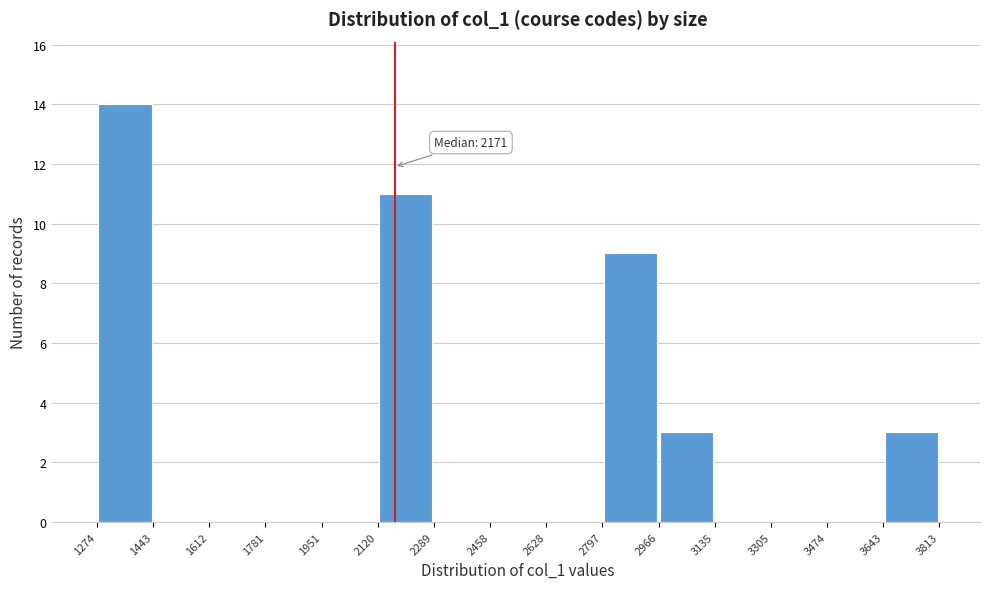

Over which range of the x-axis is the bar tallest?

1274 to 1443